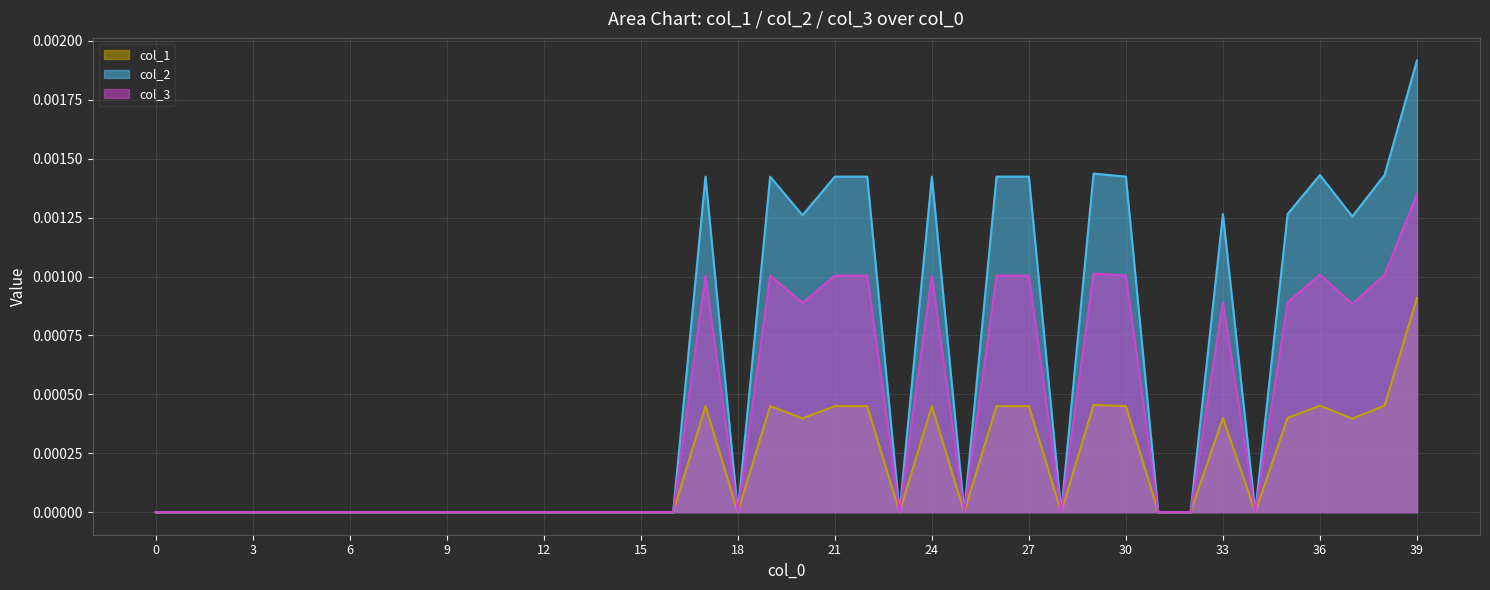

At which category is the sum across all series the highest?

39